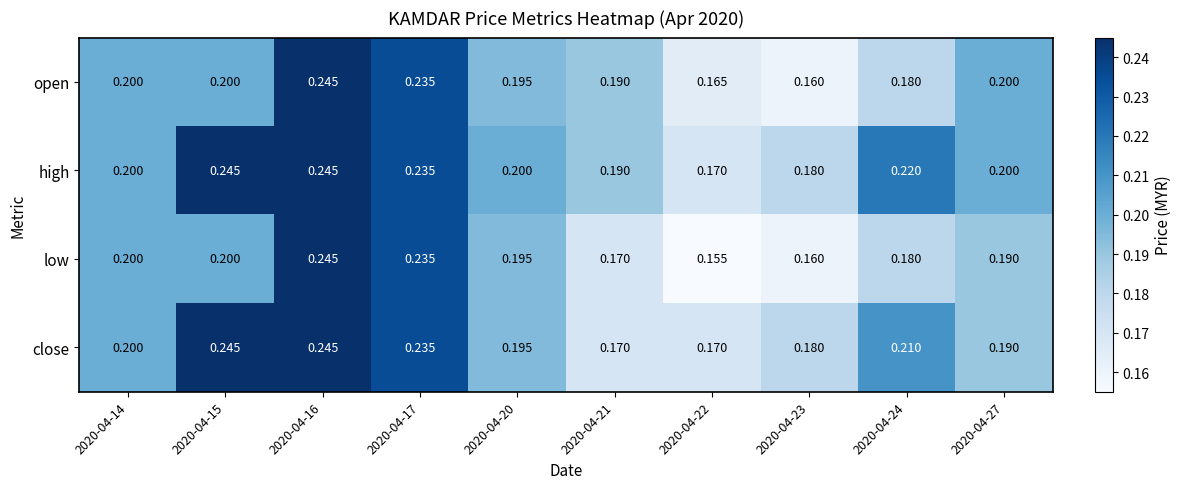

Is the value of open at 2020-04-16 greater than the value of low at 2020-04-24?

Yes